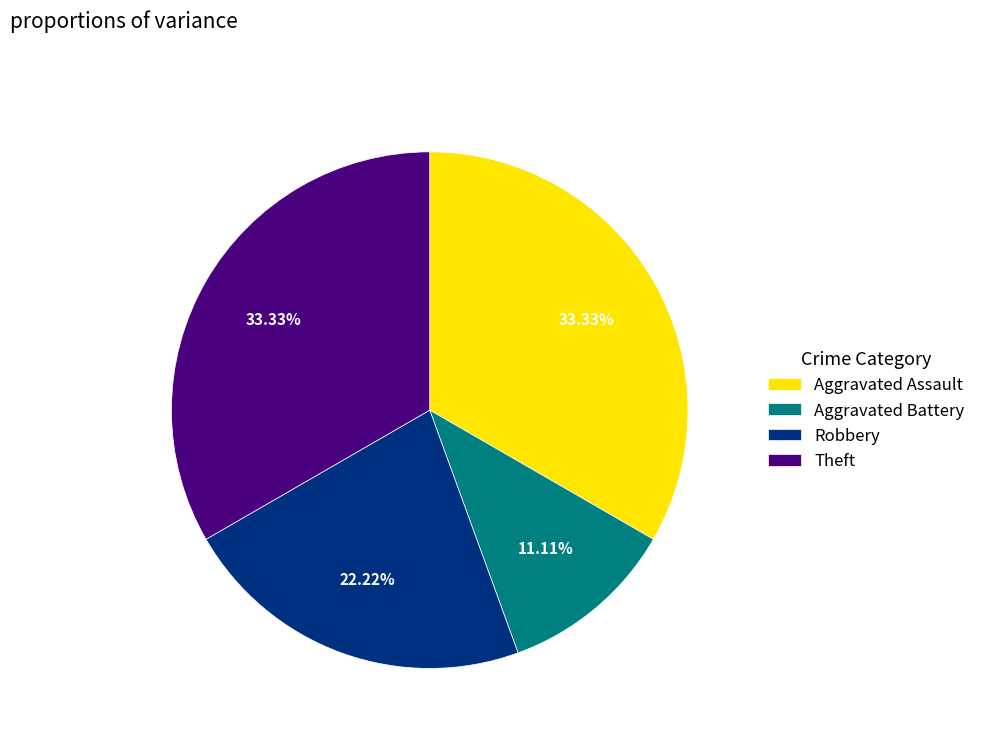

Is it true that Theft is 33% of the pie?

True